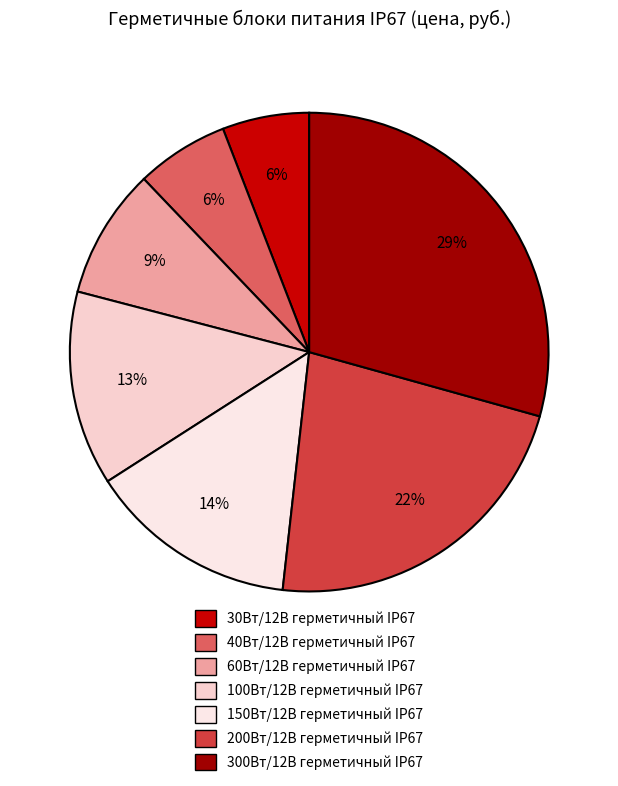

Combined, what portion of the pie is 200Вт/12В герметичный IP67 and 40Вт/12В герметичный IP67?

28.7%